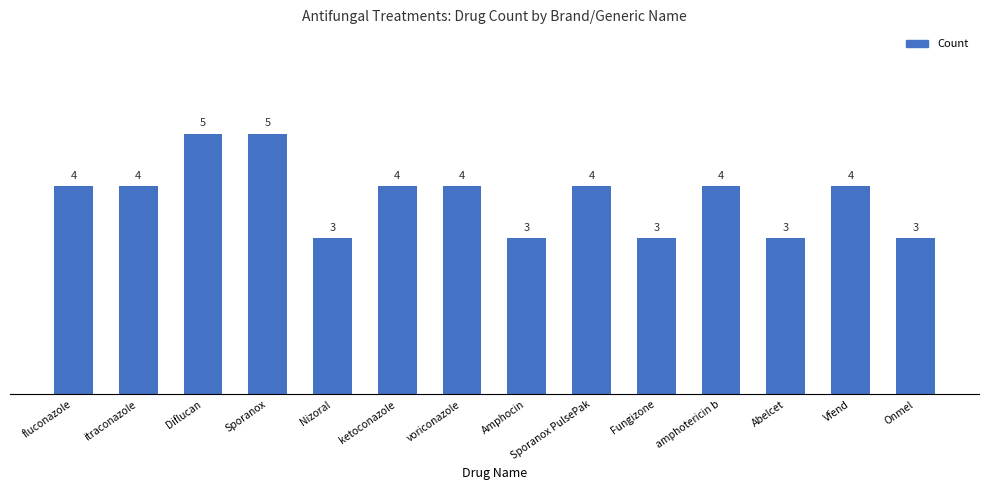

Is it true that the value at Fungizone is 1?

False